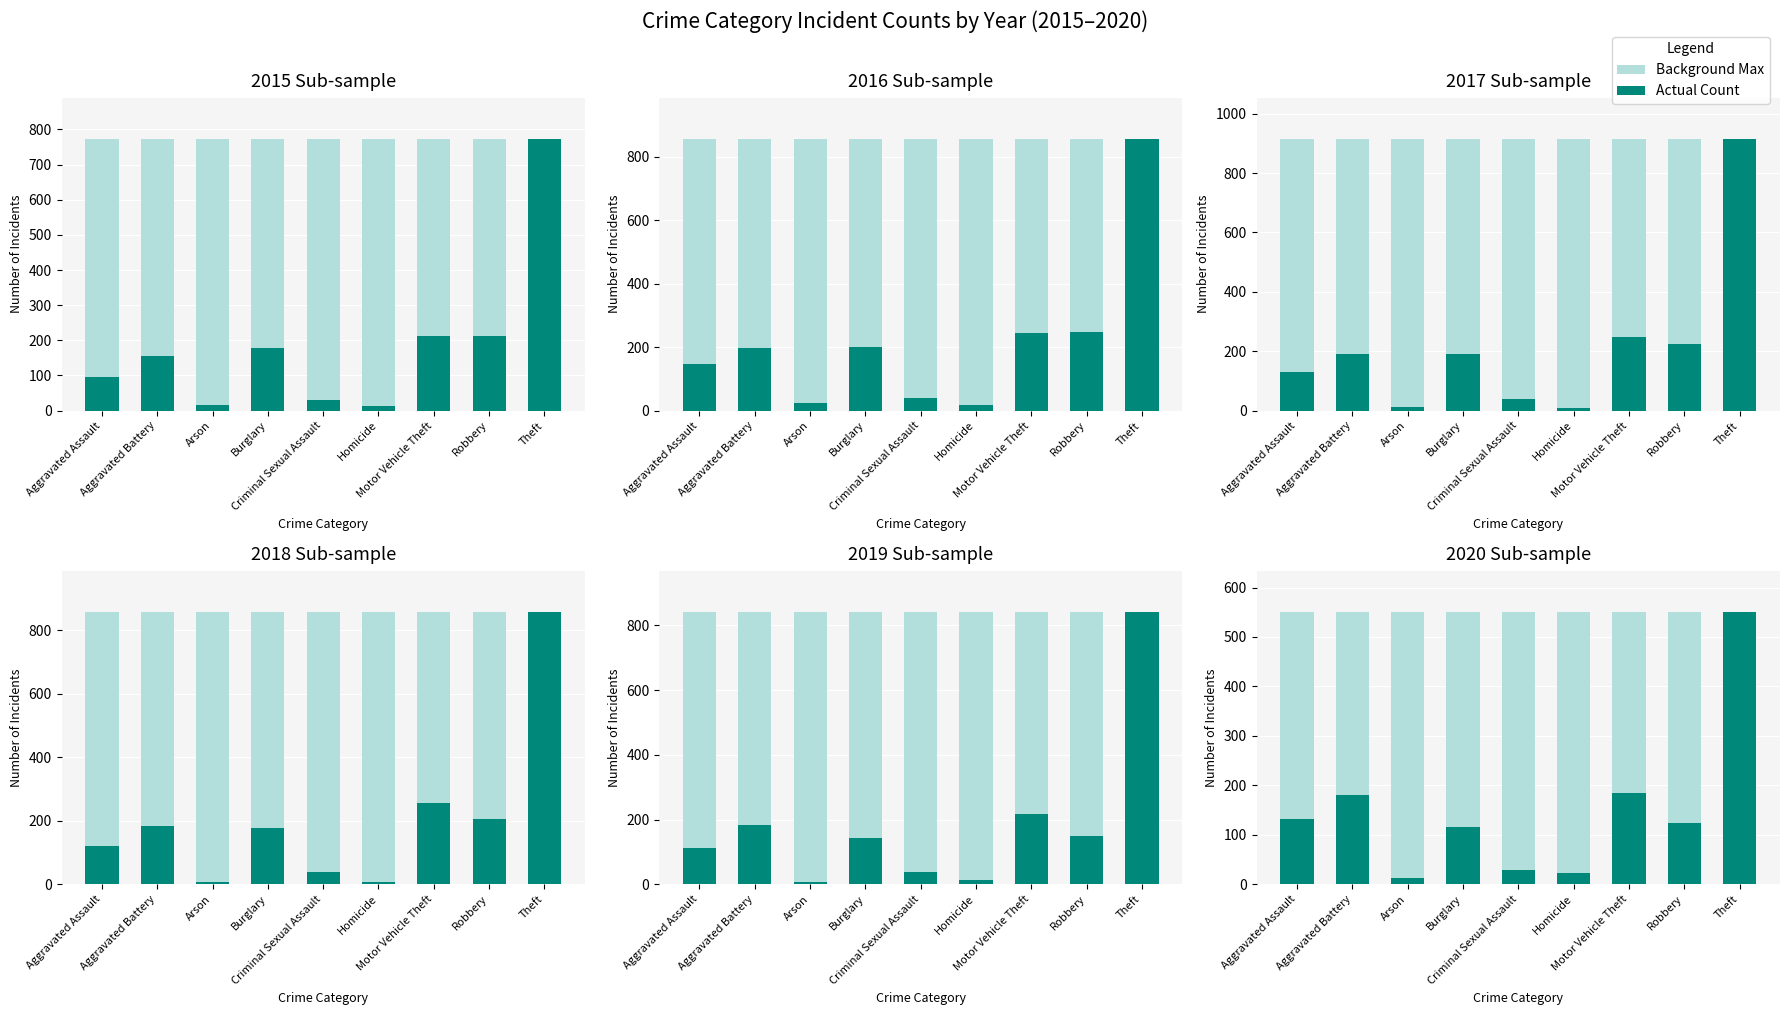

What is the label of the 7th bar from the left?

Motor Vehicle Theft